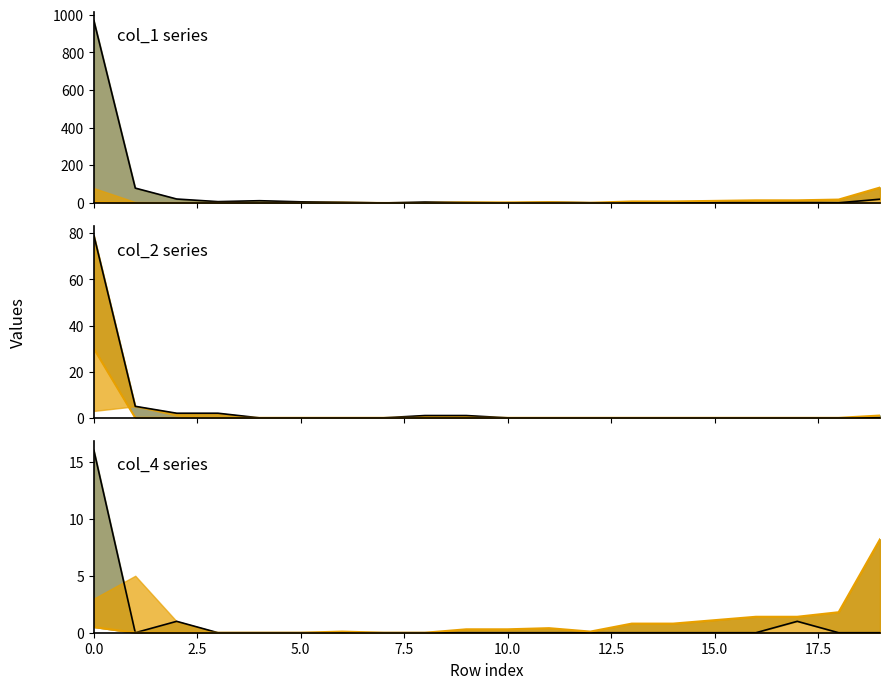

What is the label of the 13th point from the left?

12